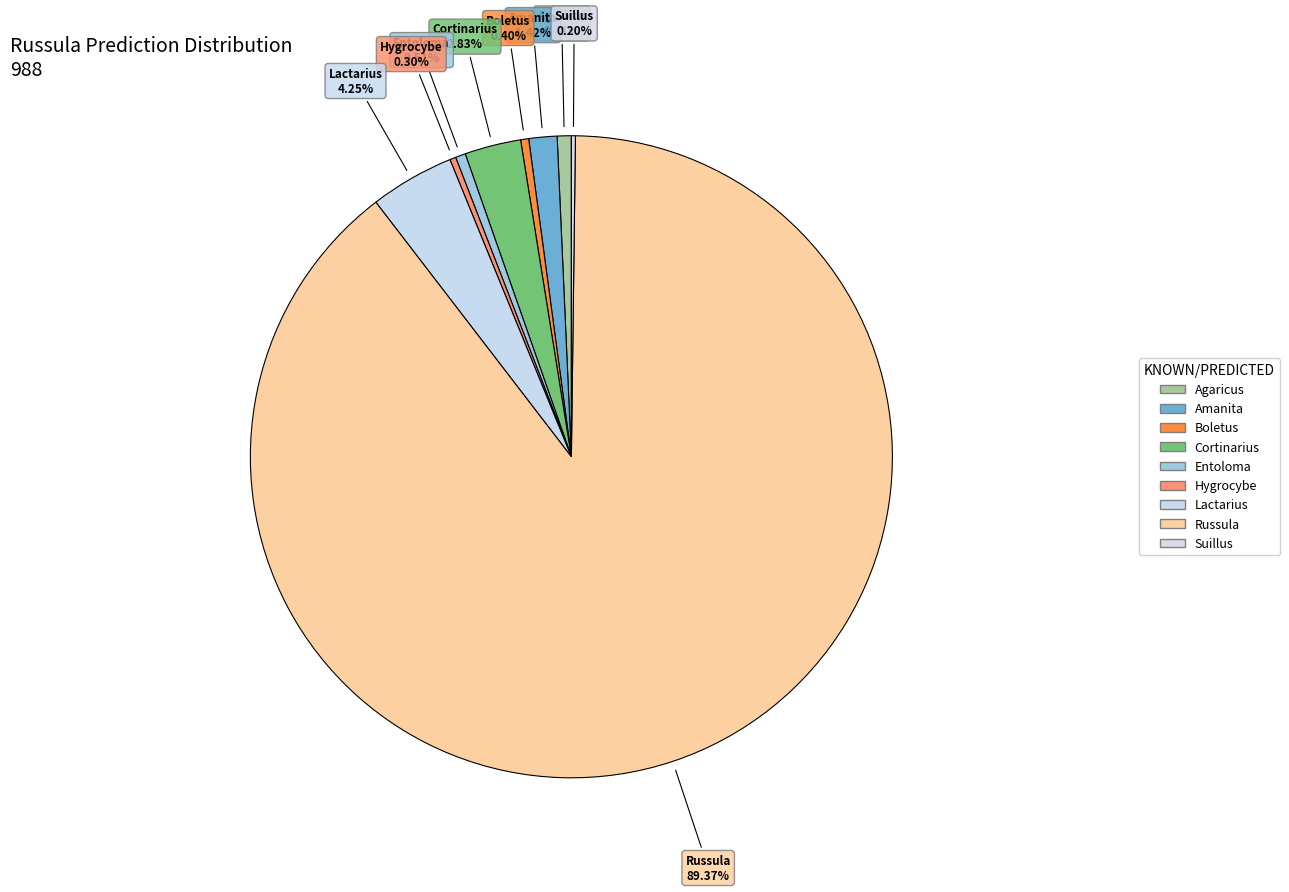

Is it true that Entoloma is 11% of the pie?

False